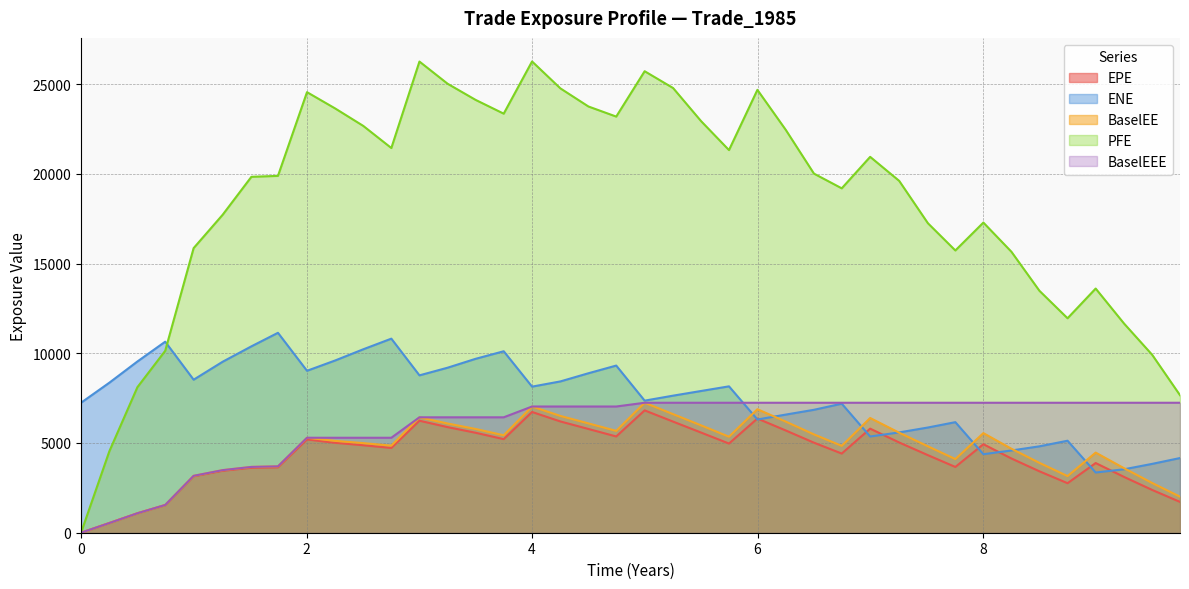

How many times do PFE and ENE cross each other?

1